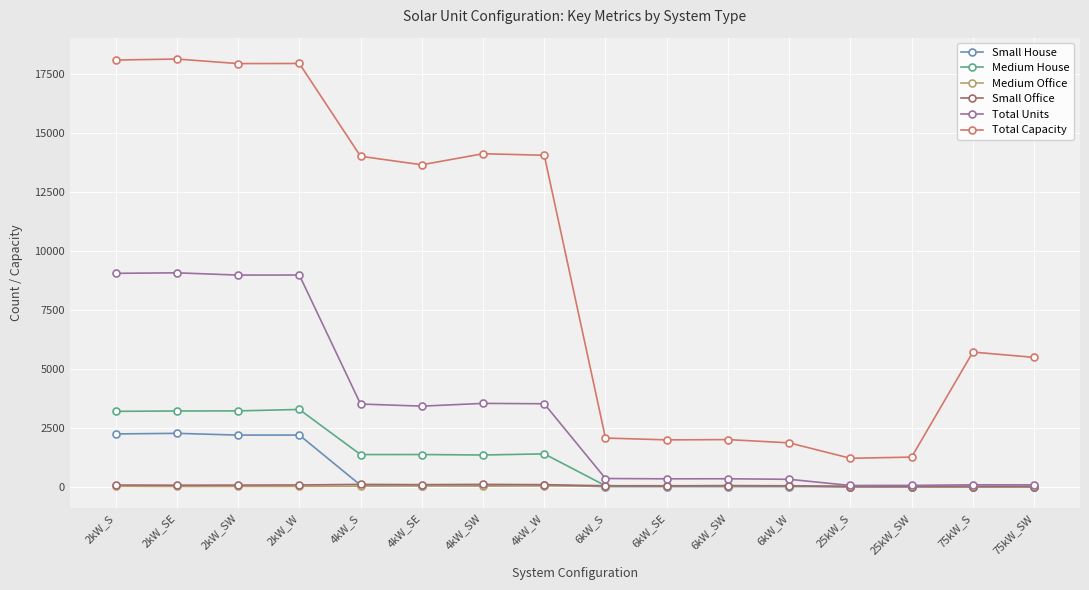

How many lines are shown in the chart?

6